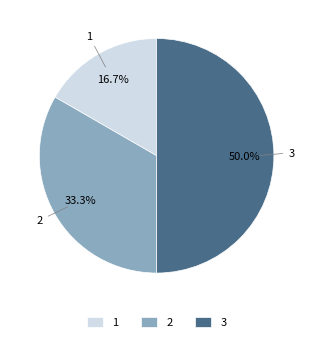

To the nearest percent, what is the average slice percentage?

33%